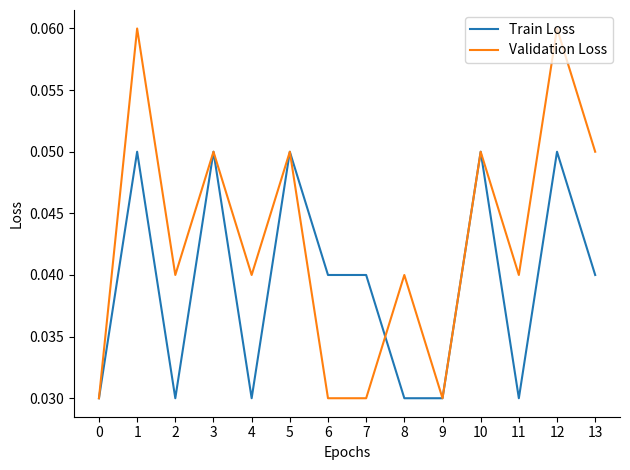

List the series in order of their overall mean, highest first.

Validation Loss, Train Loss